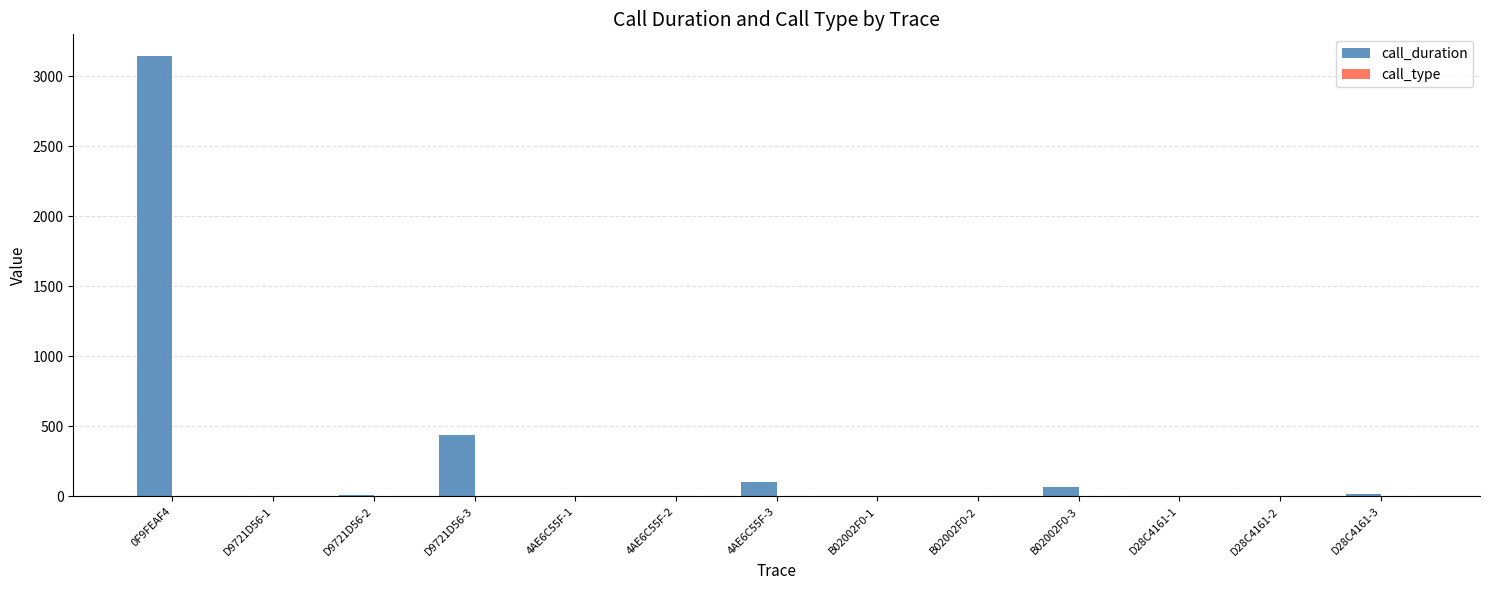

At which label is call_duration closest to 1571?

D9721D56-3